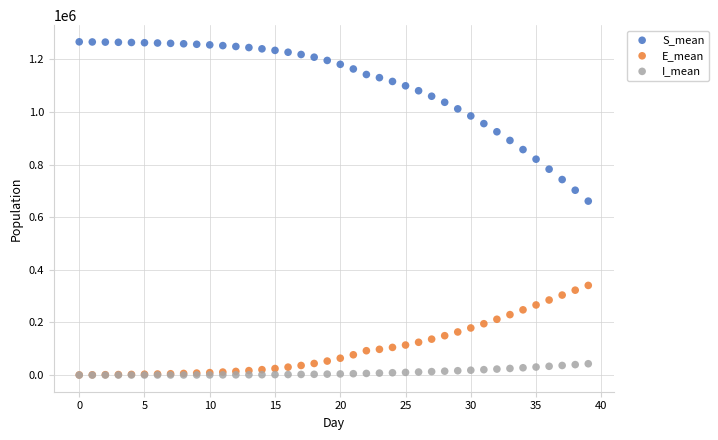

Across all series, what Y value is closest to 633144?

660993.8